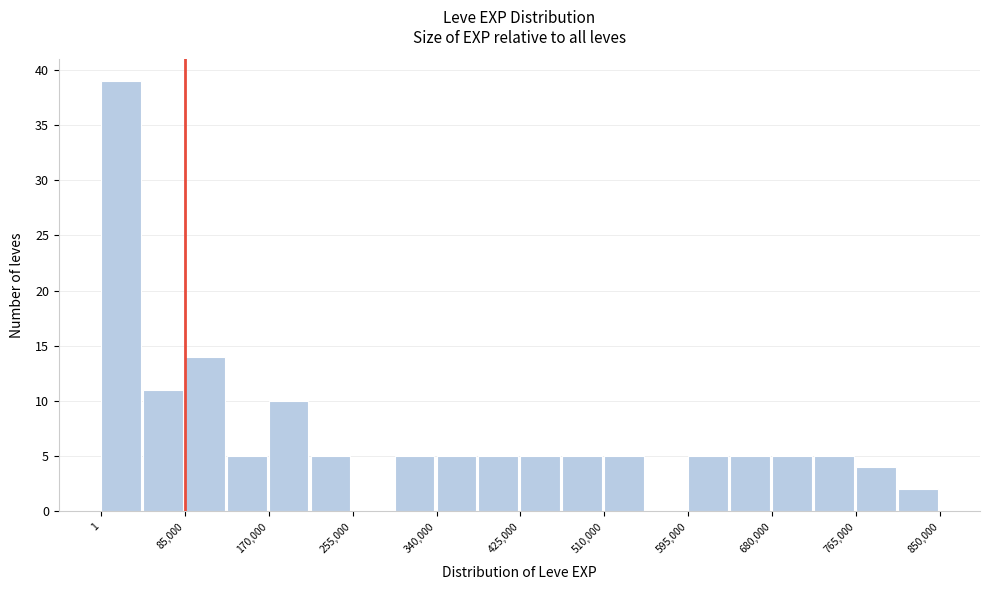

How tall is the bar that spans 510000 to 550000 on the x-axis? Neither the bar edges nor the heights are printed on the chart, so give them approximately, as read against the axes.

5